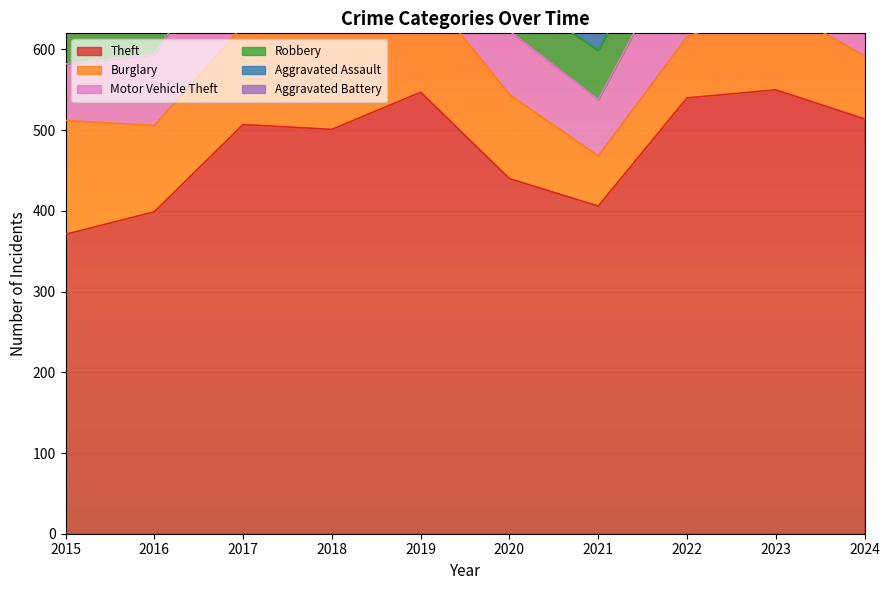

What is the average value of the Theft series?

478